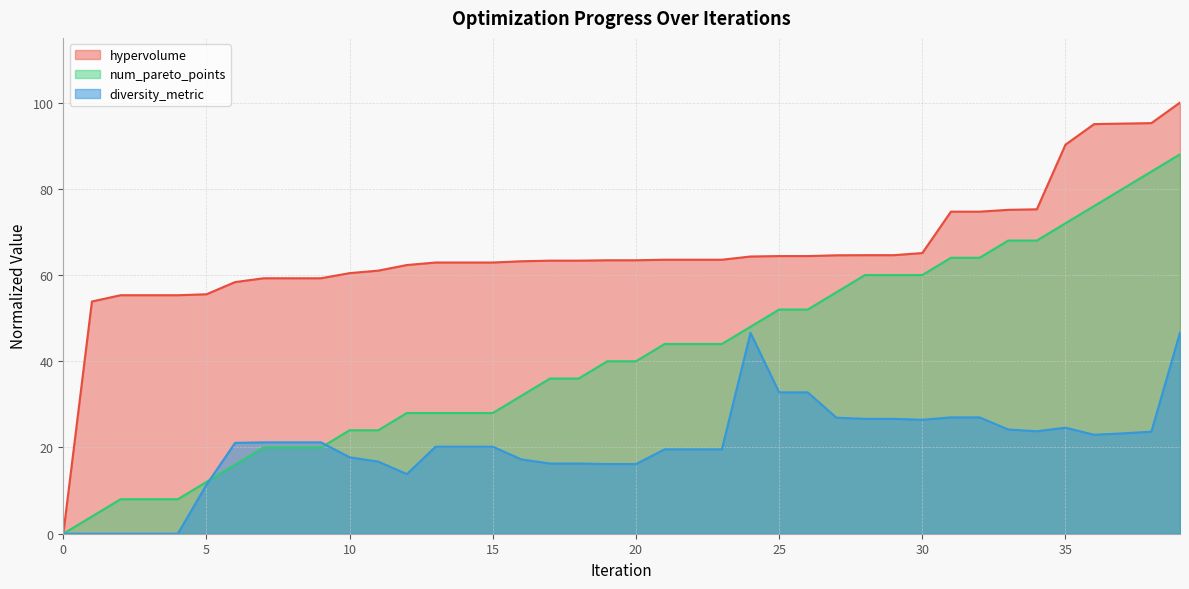

Where is the first local minimum for diversity_metric?

12